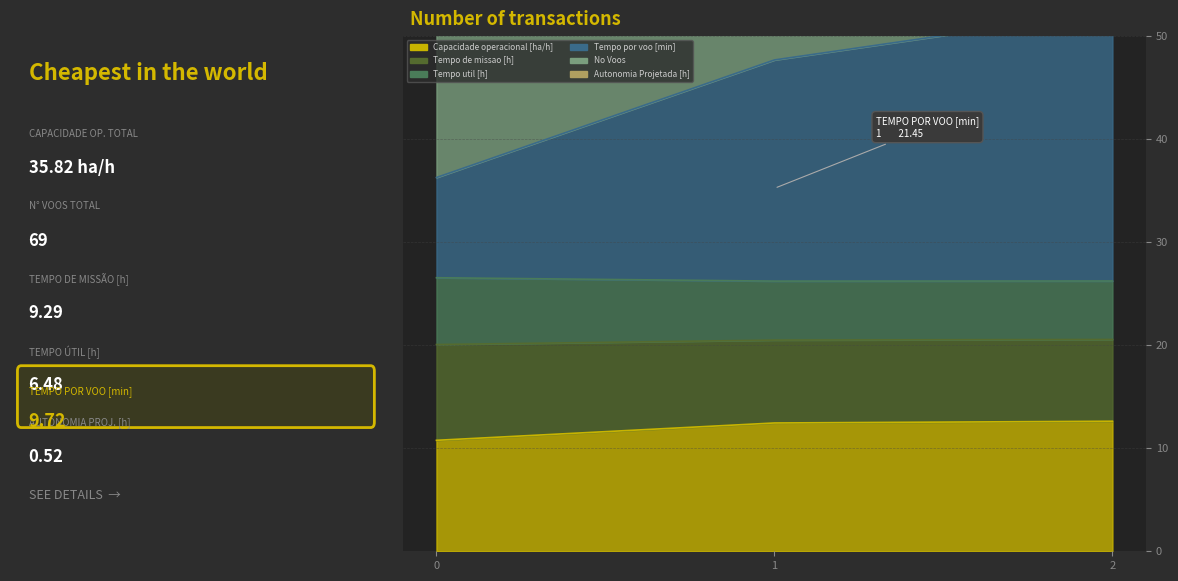

List the labels in order of Tempo de missao [h] value, smallest first.

0, 1, 2